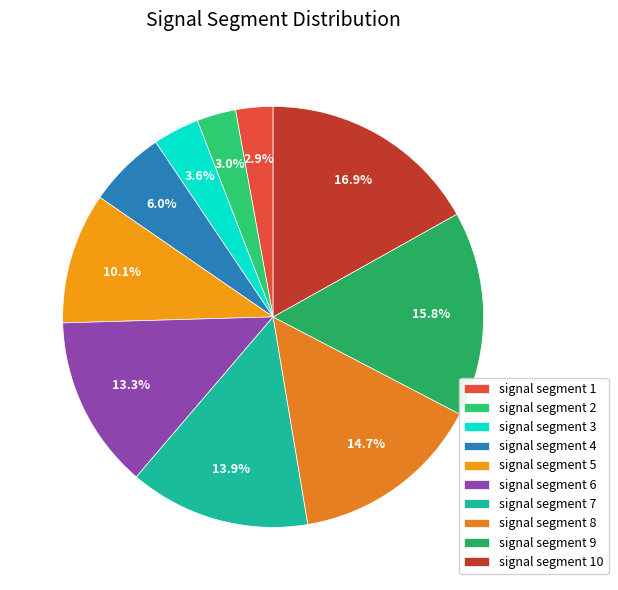

Does any single category account for the majority?

No